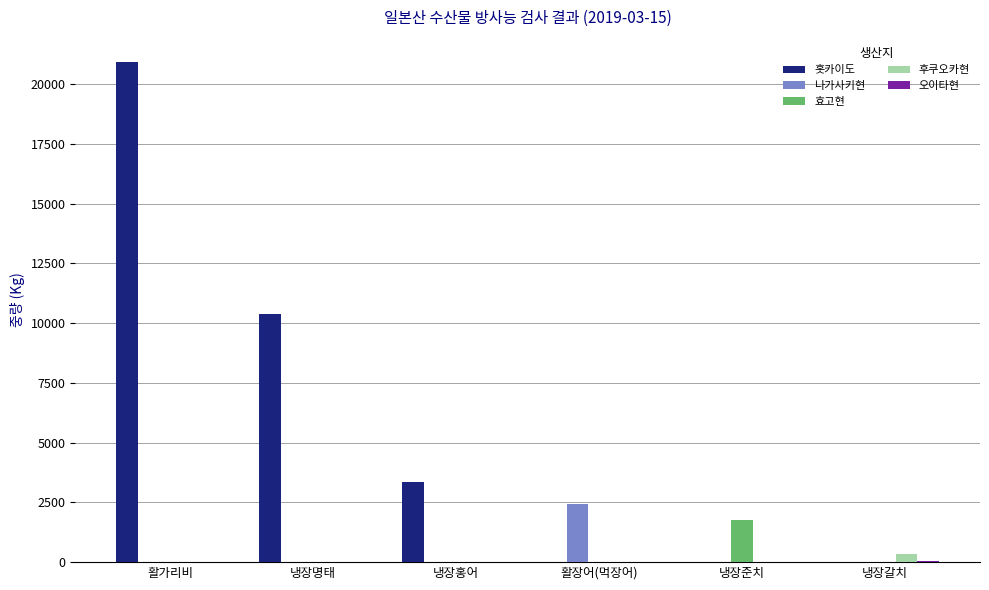

What is the sum of all 후쿠오카현 values?

360